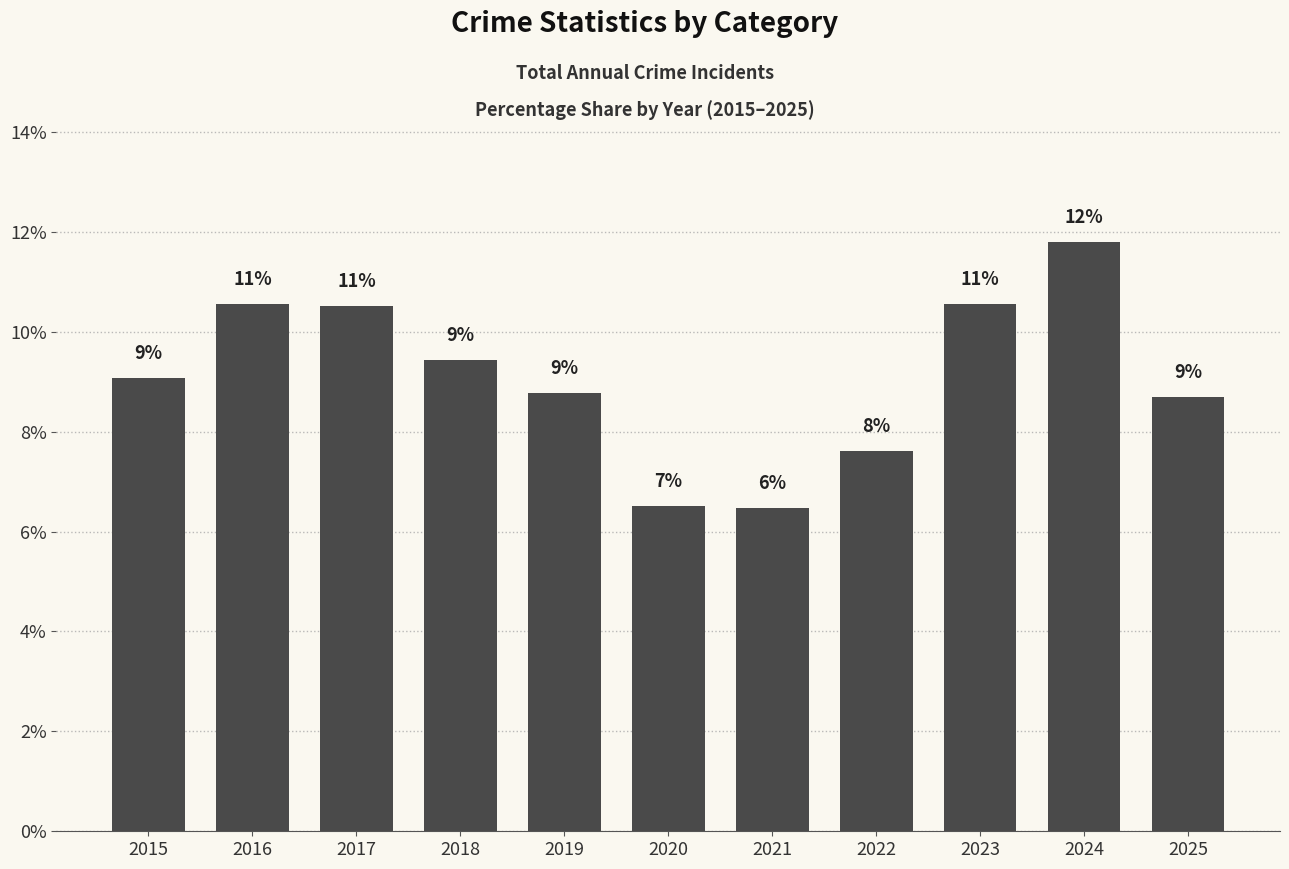

Does the chart contain any negative values?

No